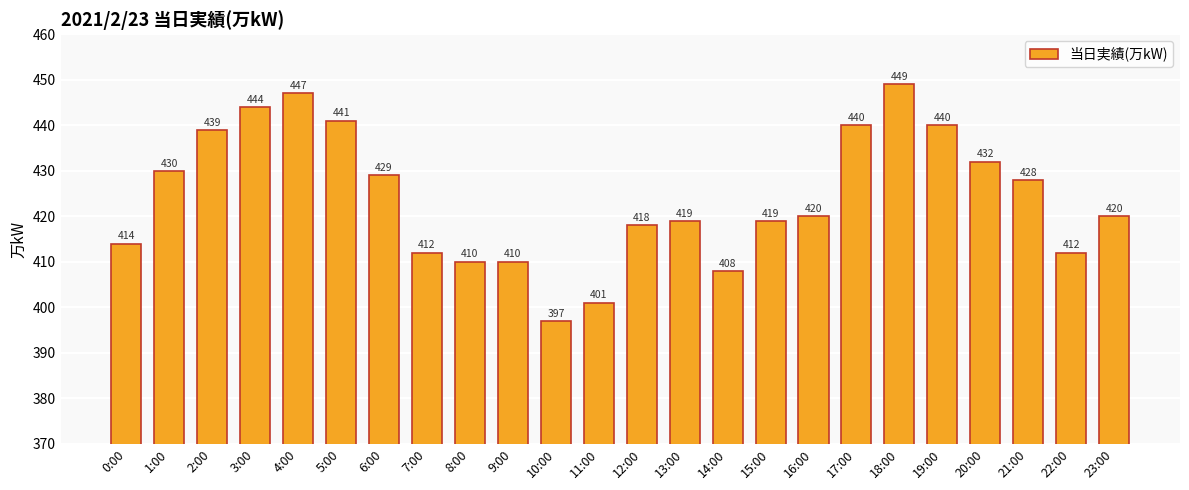

What is the maximum value shown in the chart?

449